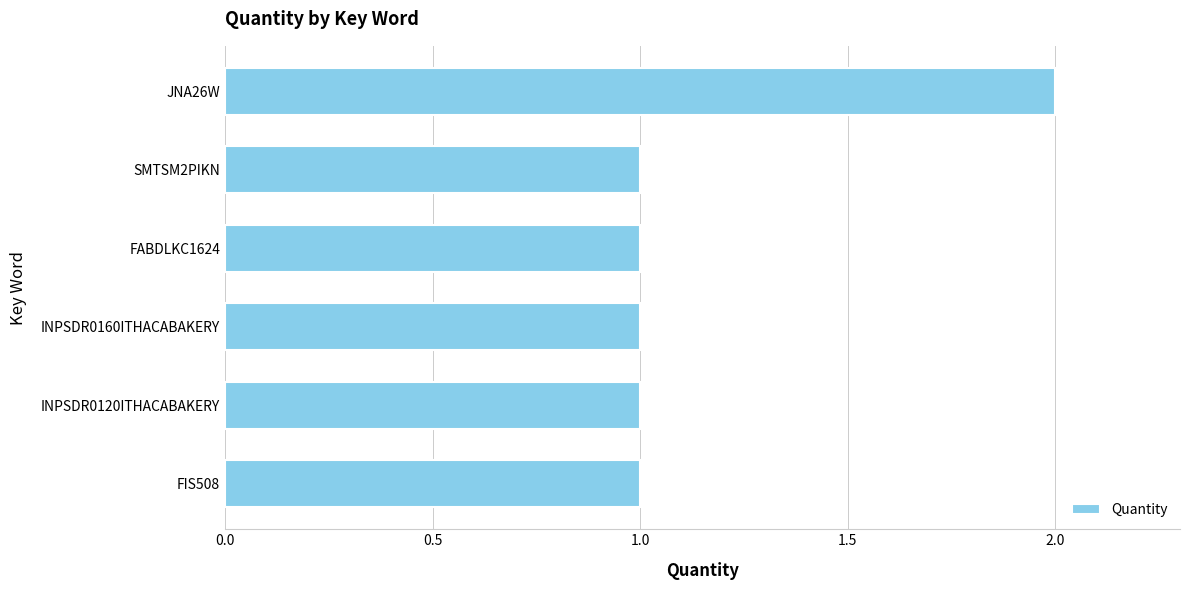

Is it true that the value at FABDLKC1624 is 1?

True